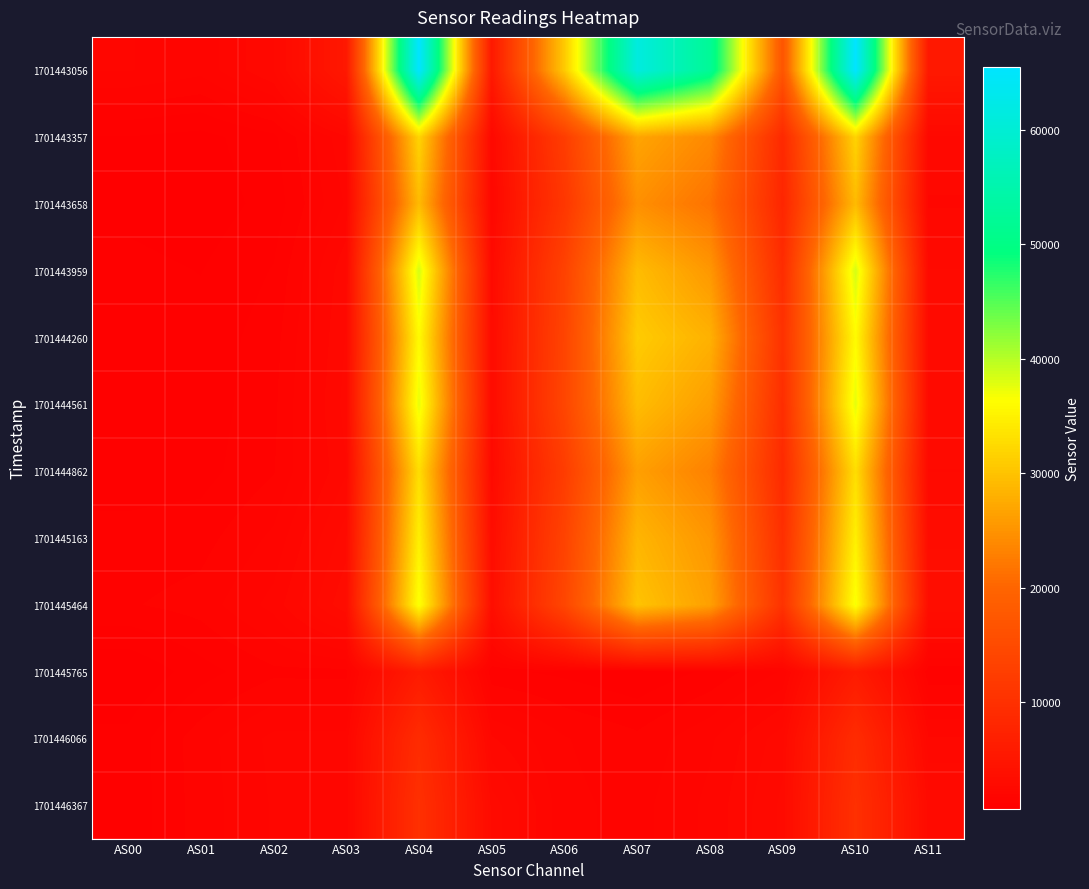

Which series has the largest total across all categories?

1701443056